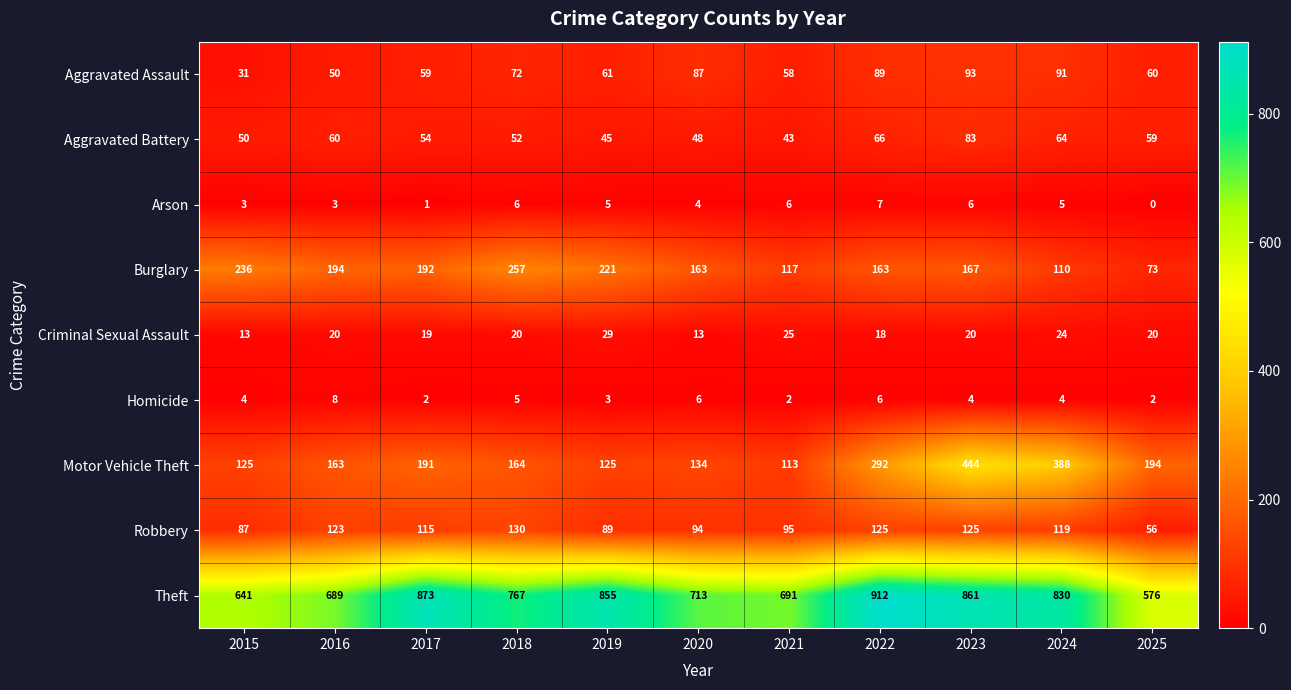

Is it true that Aggravated Battery equals 54 at 2017?

True